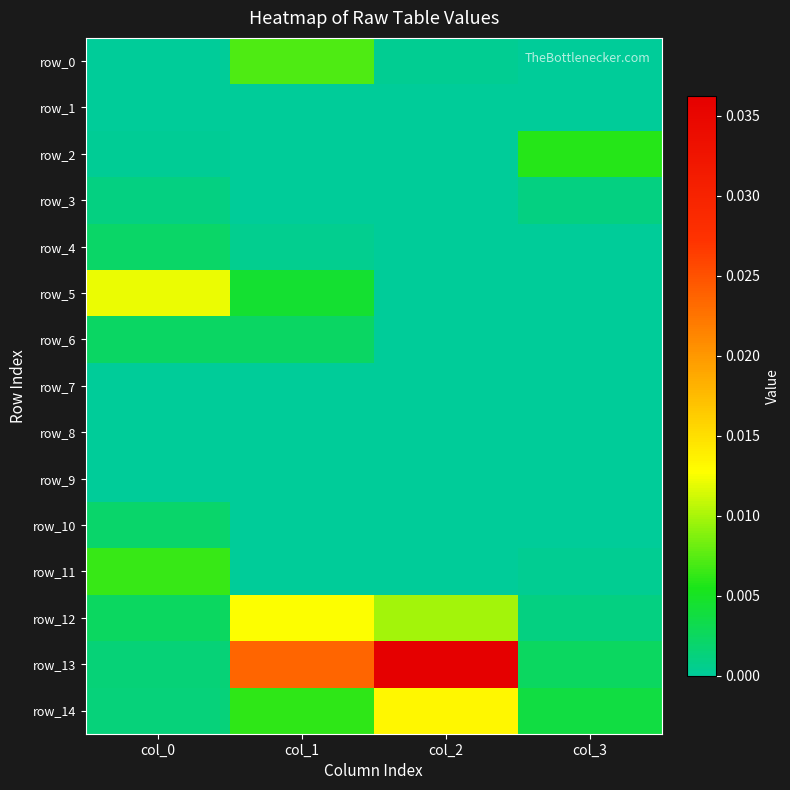

Rank the series by their maximum value, from highest to lowest.

row_13, row_14, row_12, row_5, row_0, row_11, row_2, row_6, row_4, row_10, row_3, row_1, row_7, row_9, row_8